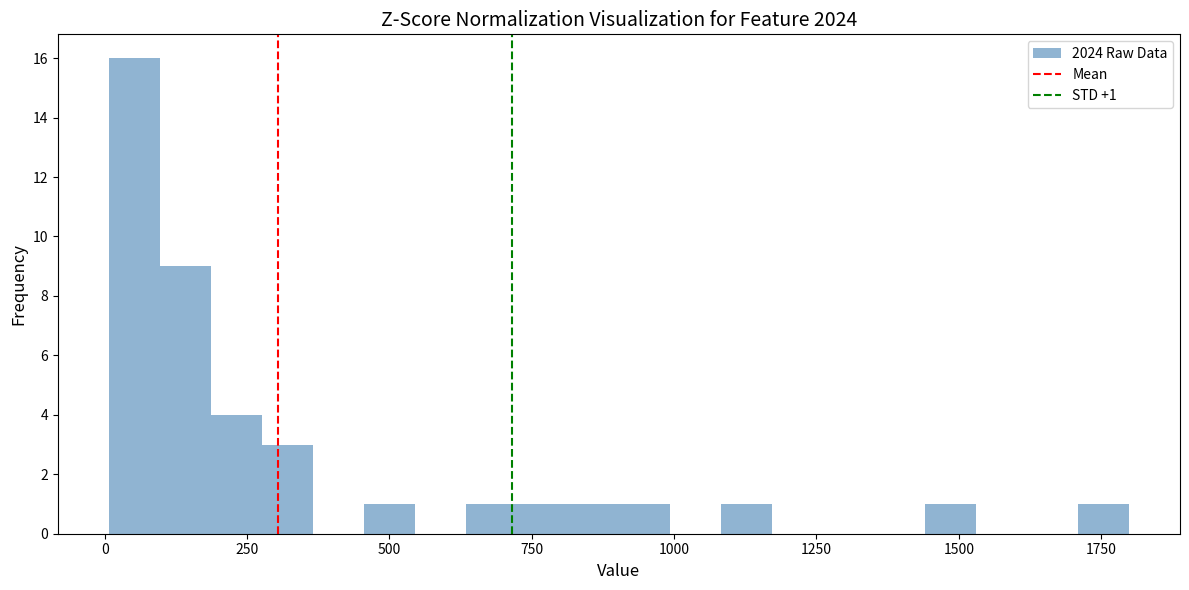

Around what value on the x-axis is the tallest bar? Give the approximate position of its centre, as read against the axis.

50